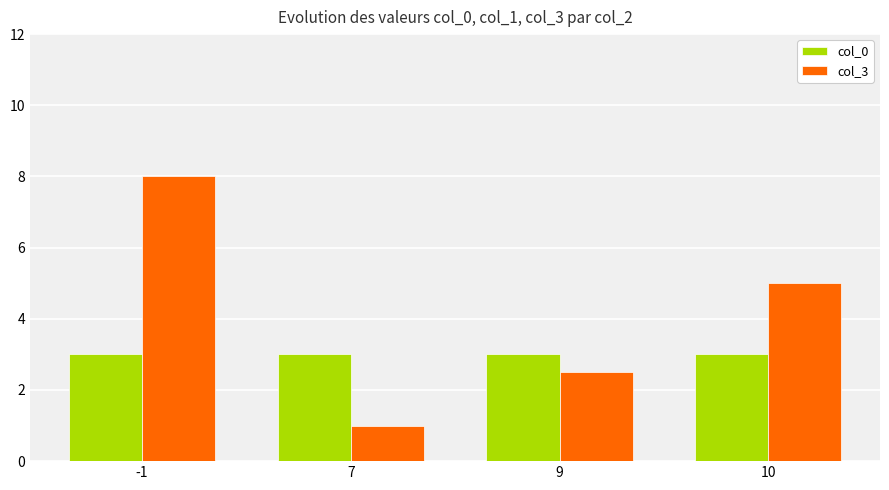

What is the total value across all series at -1?

11.0